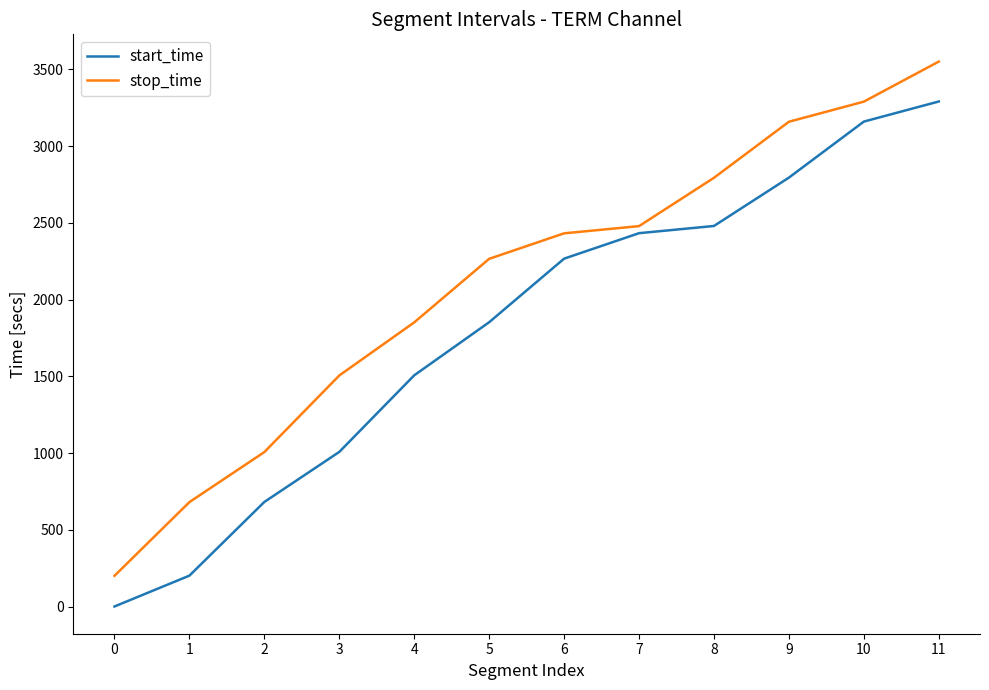

What is the sum of all stop_time values?

25218